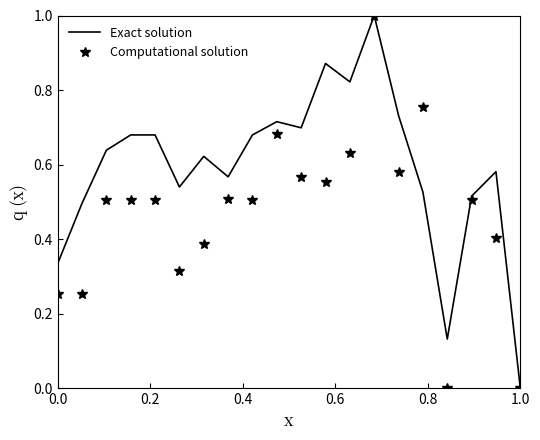

List the series in order of their overall mean, highest first.

Exact solution, Computational solution